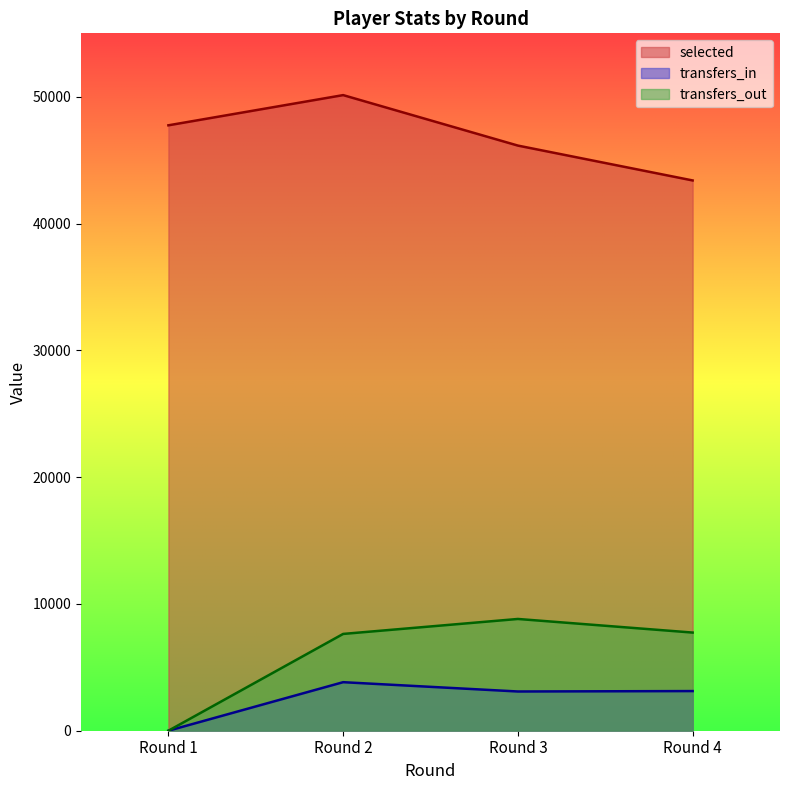

What is the total value across all series at Round 3?

58055